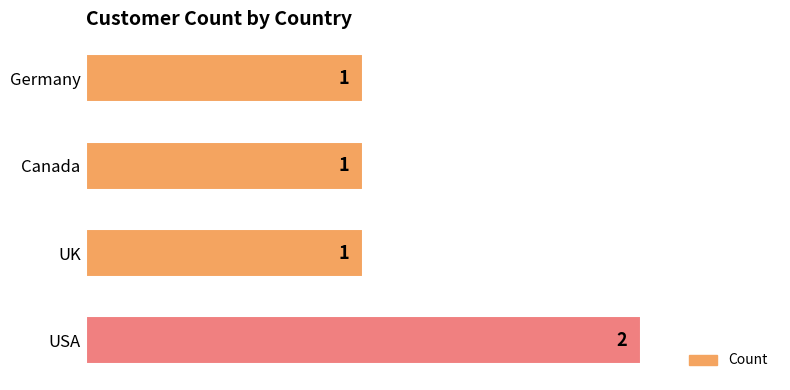

The chart shows a value of 3 at USA. True or false?

False